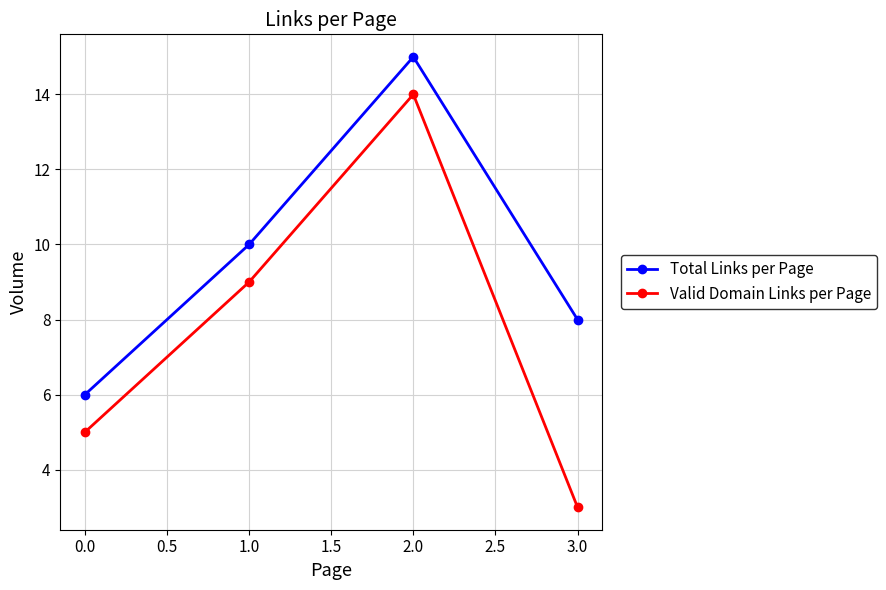

What is the spread (max minus min) of values at 0.0?

1